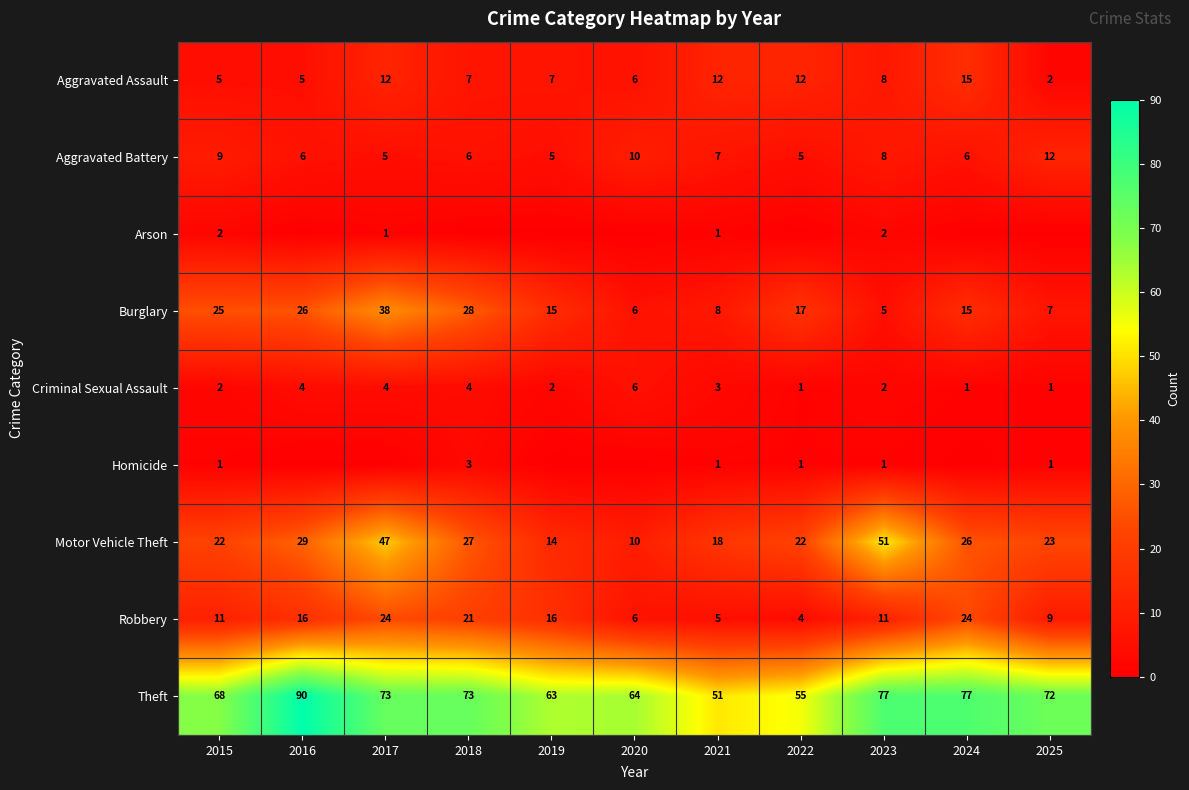

Is it true that Motor Vehicle Theft equals 51 at 2023?

True